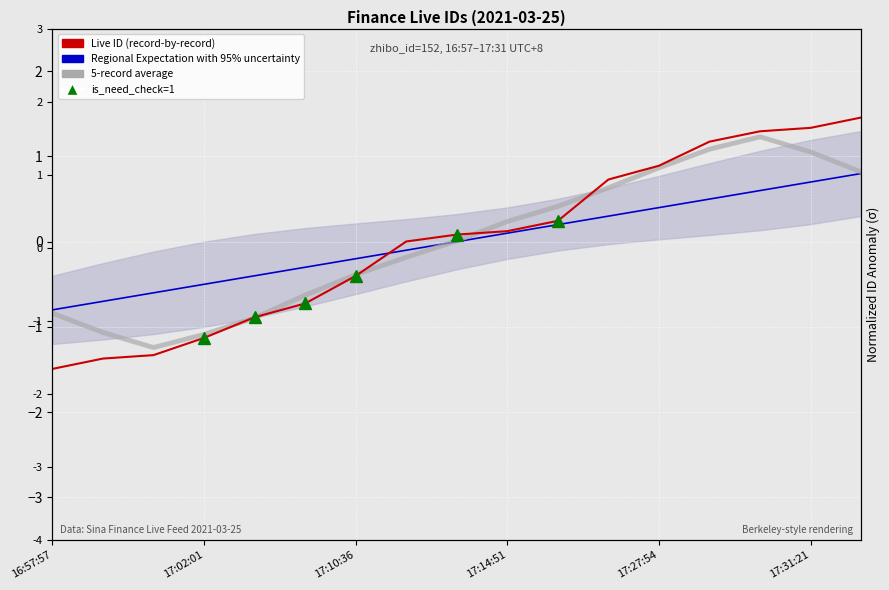

After their last crossing, which series has the higher values: Regional Expectation with 95% uncertainty or Live ID (record-by-record)?

Live ID (record-by-record)